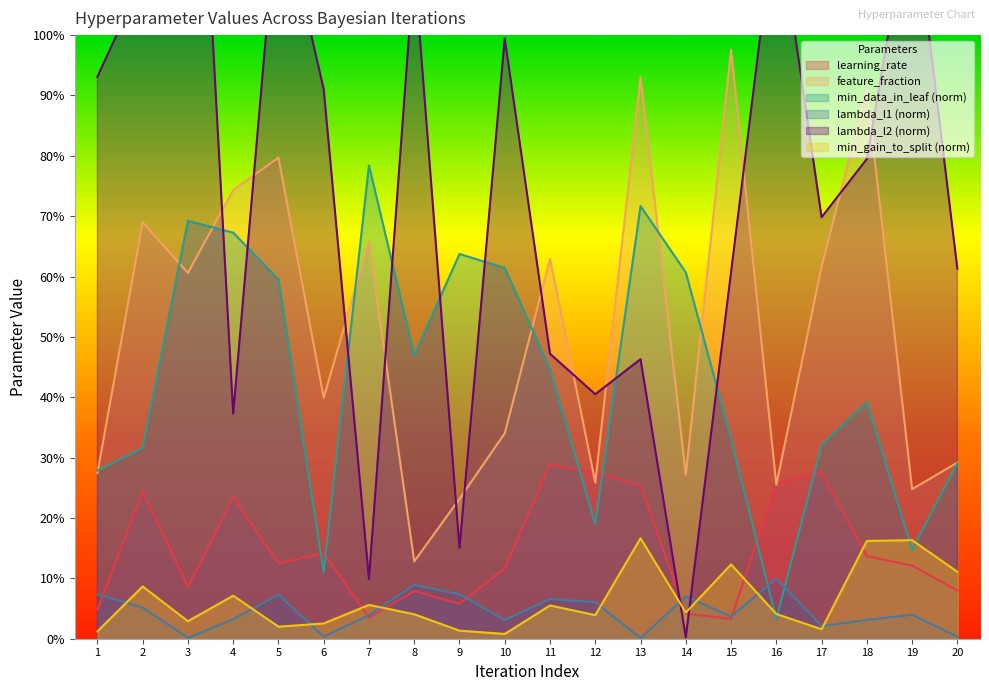

At how many categories does at least one series exceed 1?

6